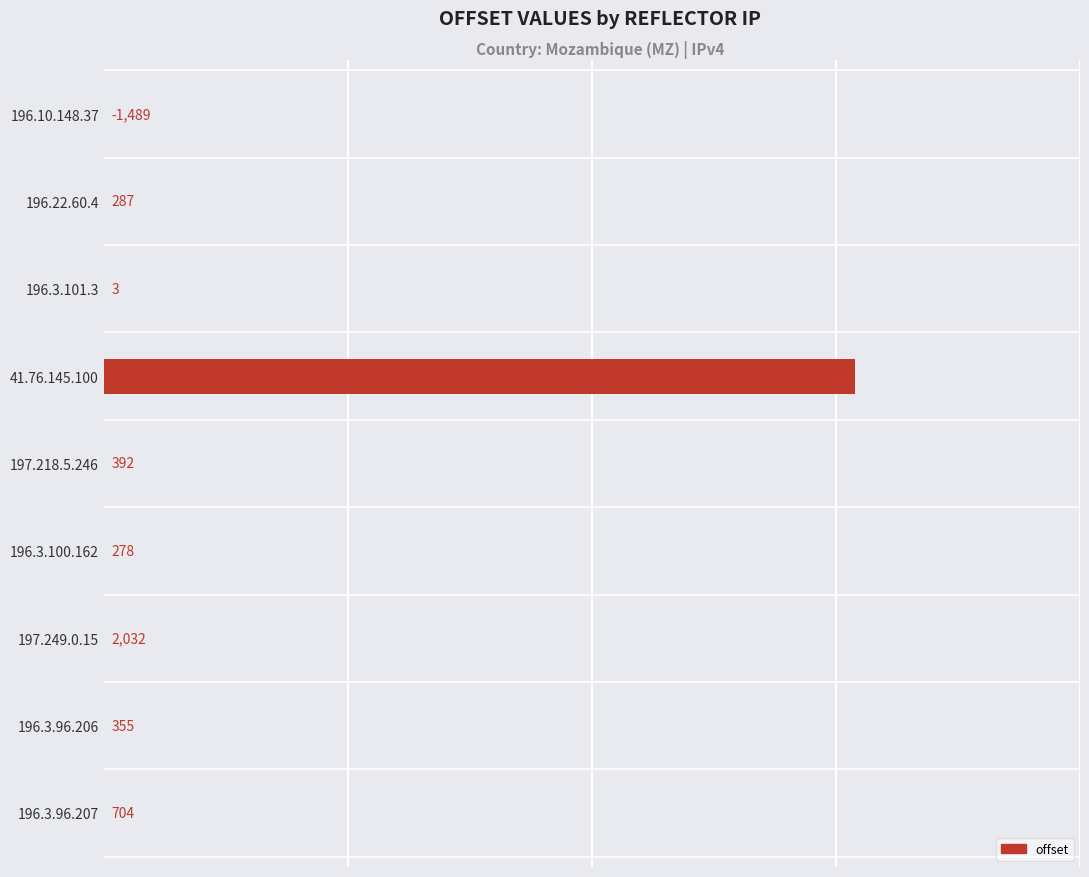

What is the sum of all values?

5649454